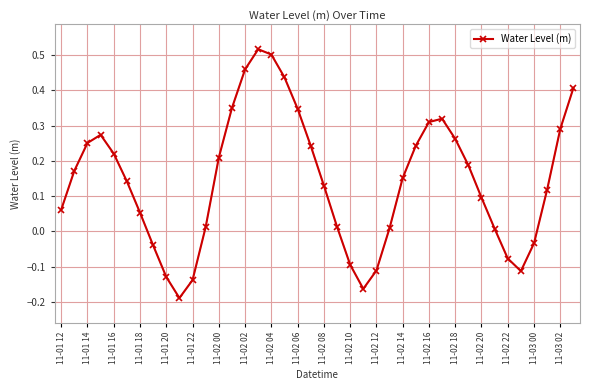

How many interior local peaks (higher than both neighbors) does the data have?

3